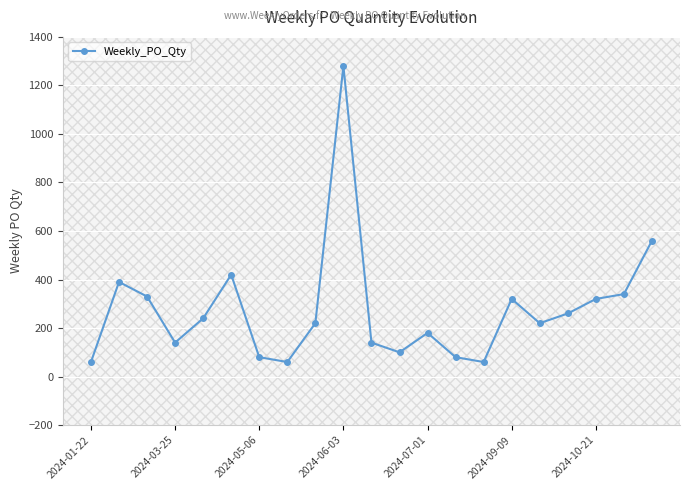

What is the average value?

276